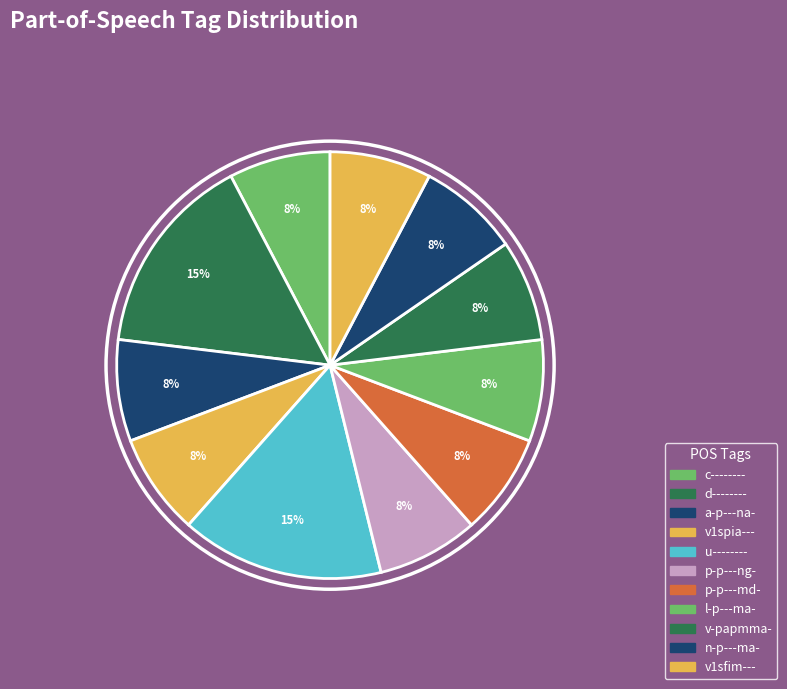

Is it true that u-------- is 15% of the pie?

True